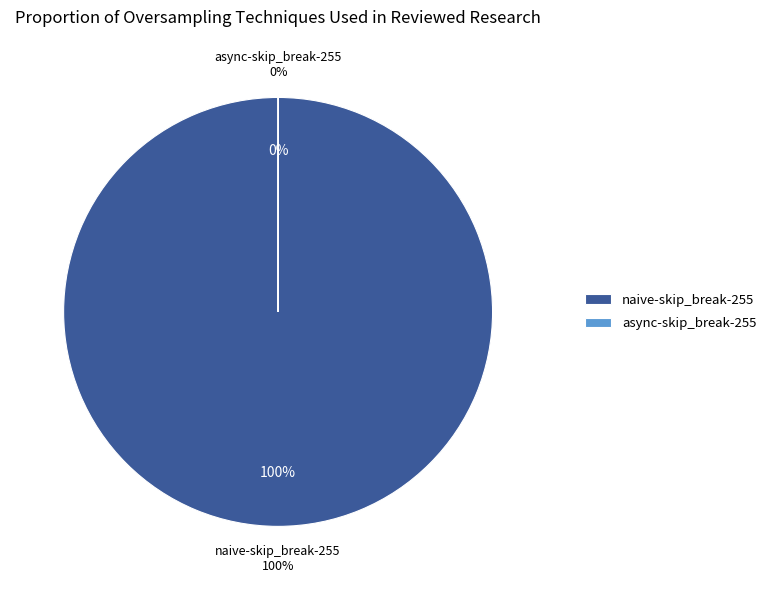

Which slice represents more than half of the pie?

naive-skip_break-255